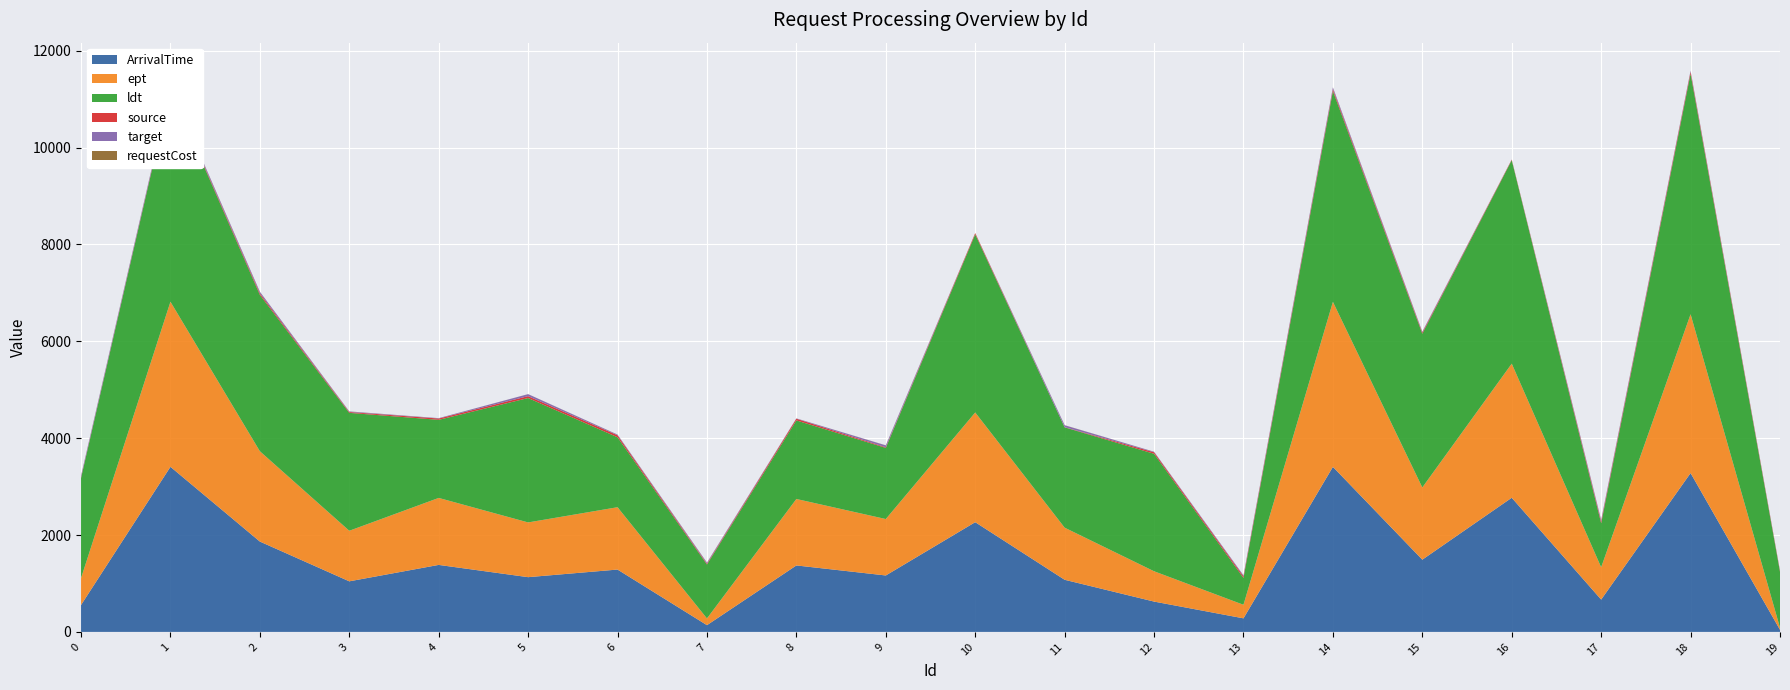

Reading right to left, what are all the values shown in this chart?

ArrivalTime: 43	3279	667	2769	1491	3407	280	626	1076	2265	1165	1372	139	1287	1130	1383	1044	1865	3408	555
ept: 43	3279	667	2769	1491	3407	280	626	1076	2265	1165	1372	139	1287	1130	1383	1044	1865	3408	555
ldt: 1154	4965	909	4200	3174	4352	555	2425	2071	3677	1469	1622	1114	1444	2568	1612	2434	3228	4384	2066
source: 20	41	37	12	24	39	33	32	4	25	13	35	17	41	39	27	17	31	18	12
target: 4	19	30	1	17	35	19	10	39	0	38	6	20	13	41	7	11	32	33	34
requestCost: 1	2	2	1	1	2	1	1	2	2	2	1	2	2	1	1	2	2	2	2